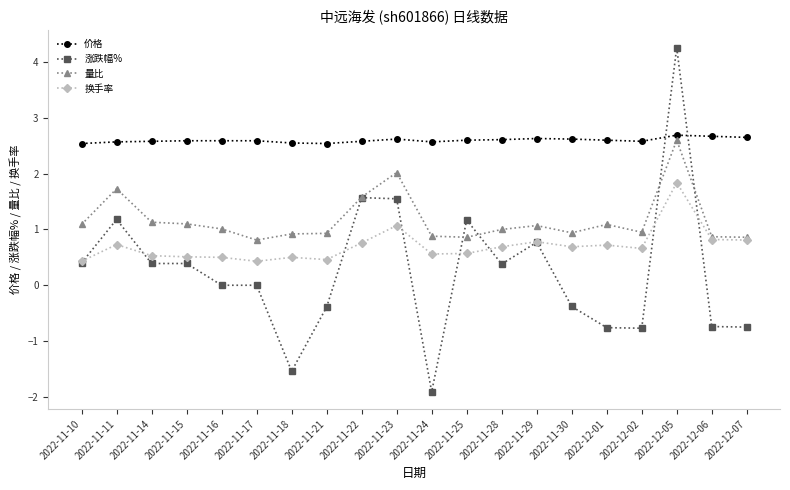

What is the sum of the 量比 values at 2022-11-17 and 2022-12-06?

1.7